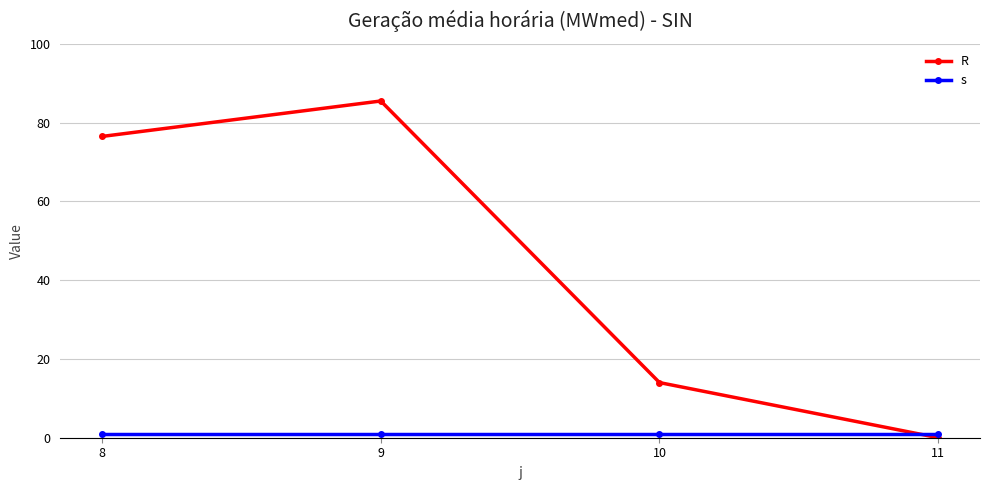

Is the value of R at 8 greater than the value of s at 8?

Yes